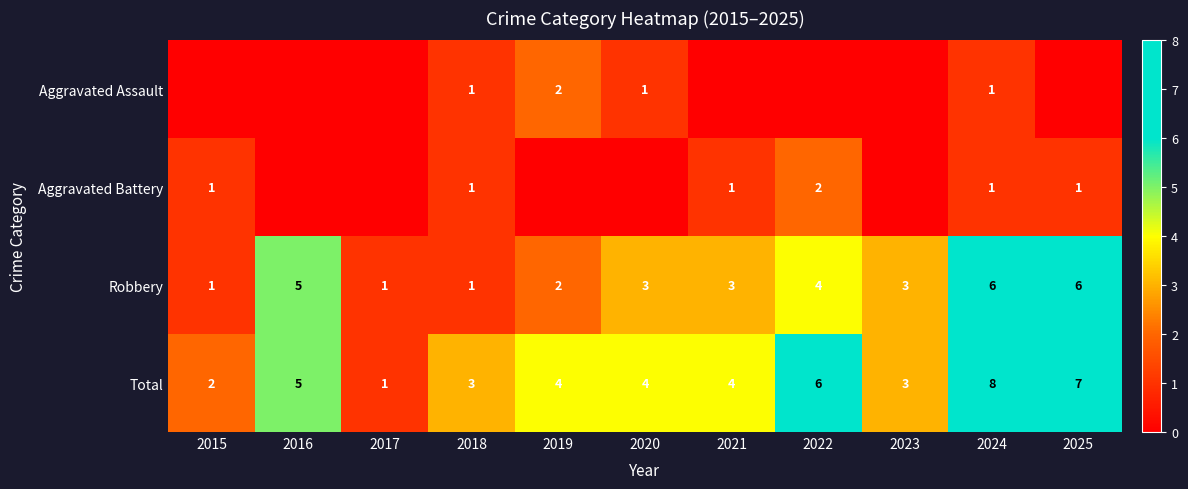

The value of Total at 2025 is 11. True or false?

False